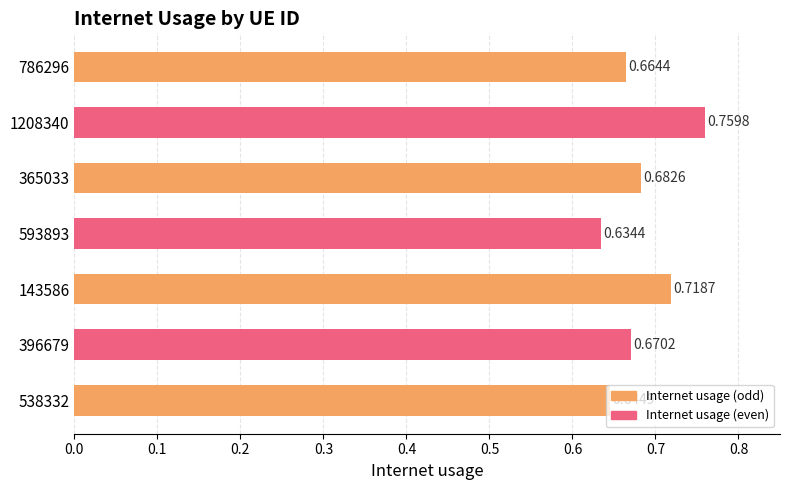

At which category does the chart reach its minimum across all series?

593893